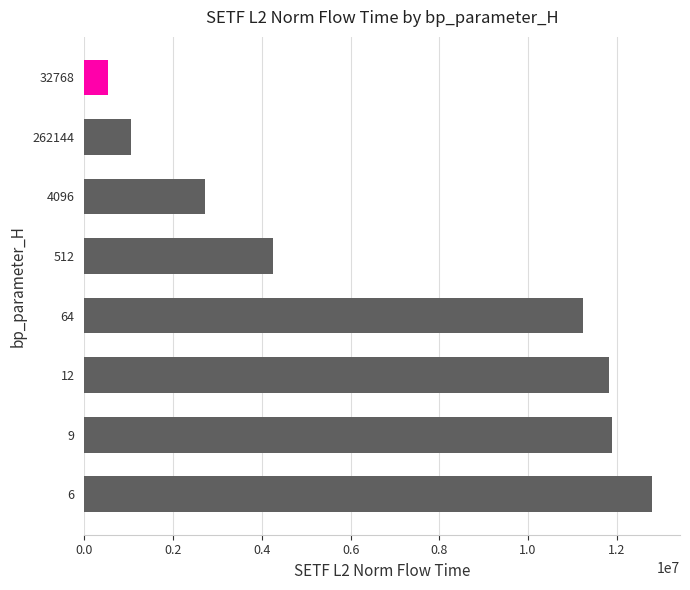

Does the chart contain stacked bars?

No